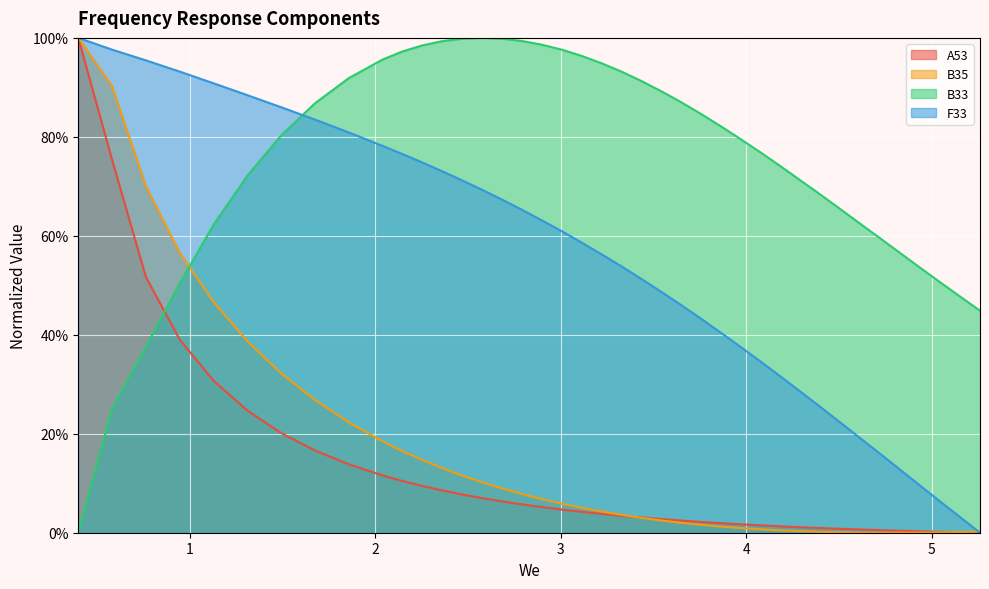

How many interior local valleys does the B35 series have?

1